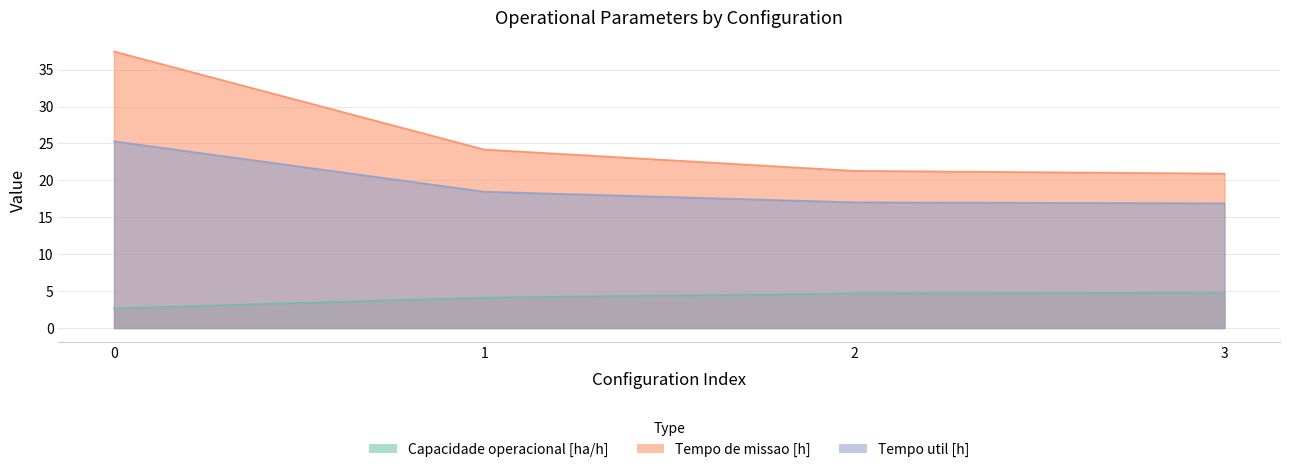

Which series has the largest total across all categories?

Tempo de missao [h]